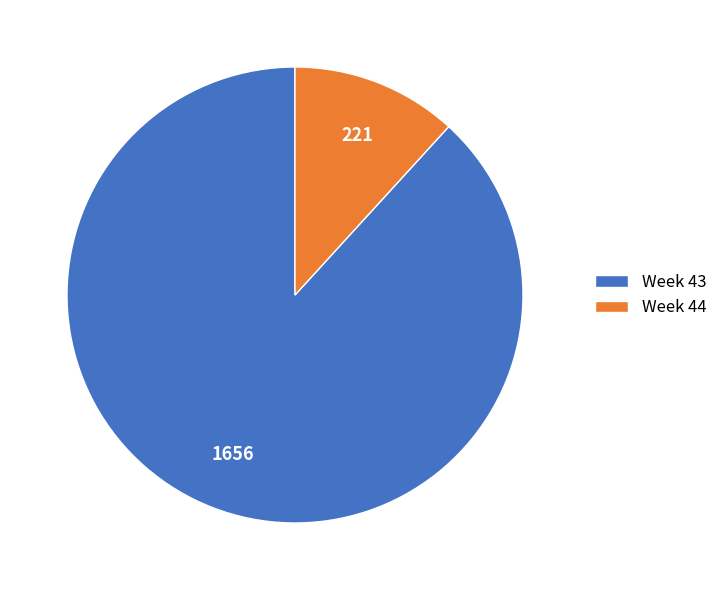

Rank the categories by value from lowest to highest.

Week 44, Week 43